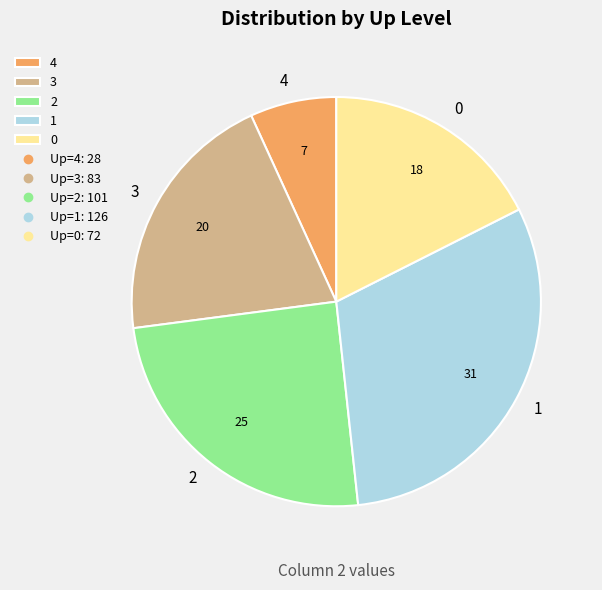

Rank the categories by value from lowest to highest.

4, 0, 3, 2, 1